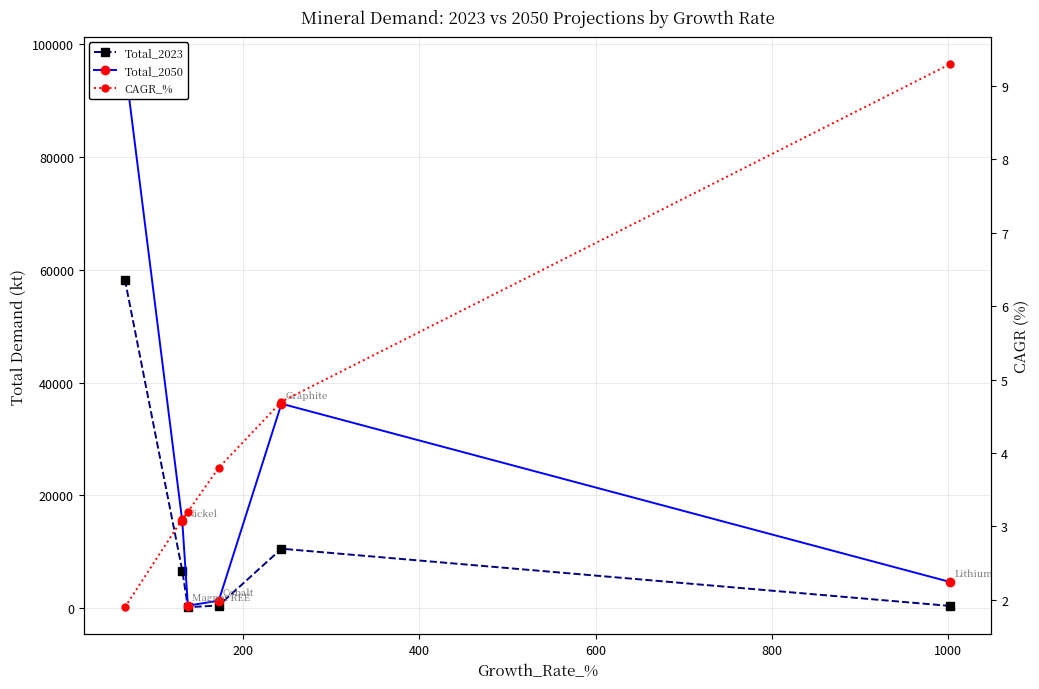

What is the minimum value shown in the chart?

1.9